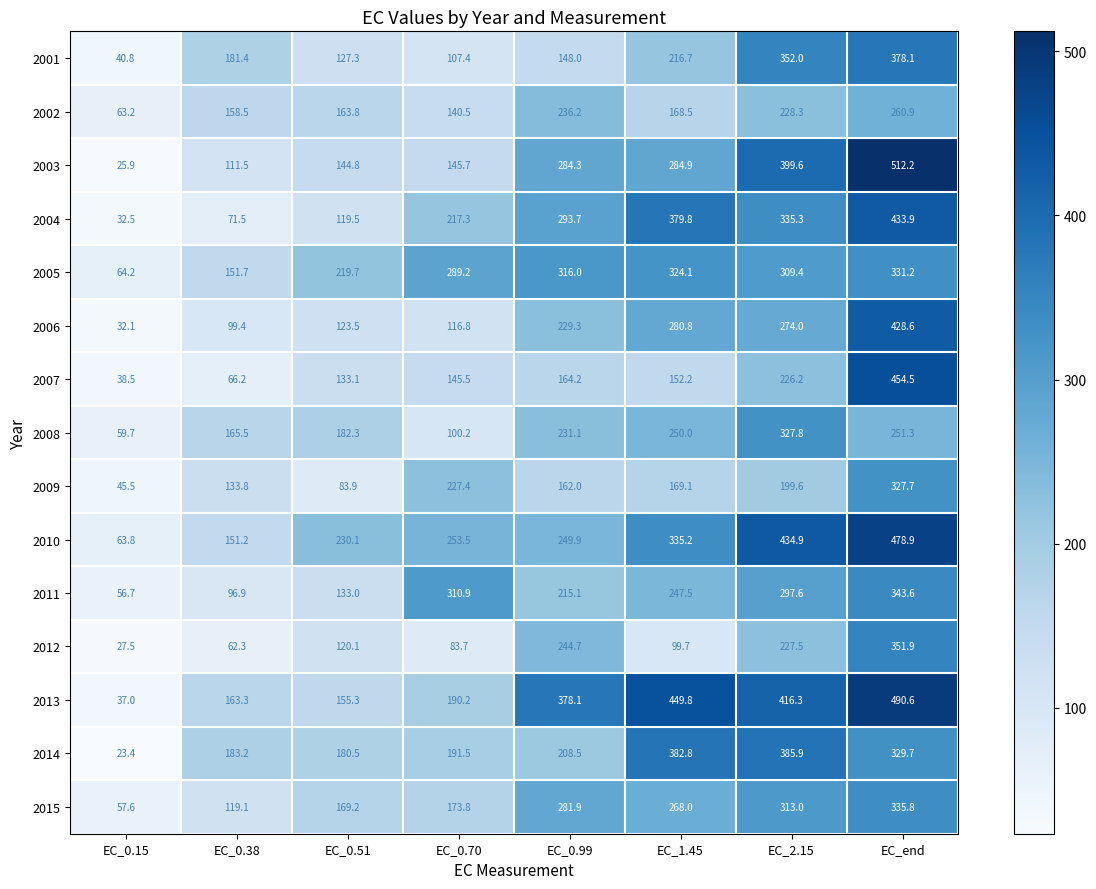

True or false: 2006 has a value of 123.5 at EC_0.51.

True